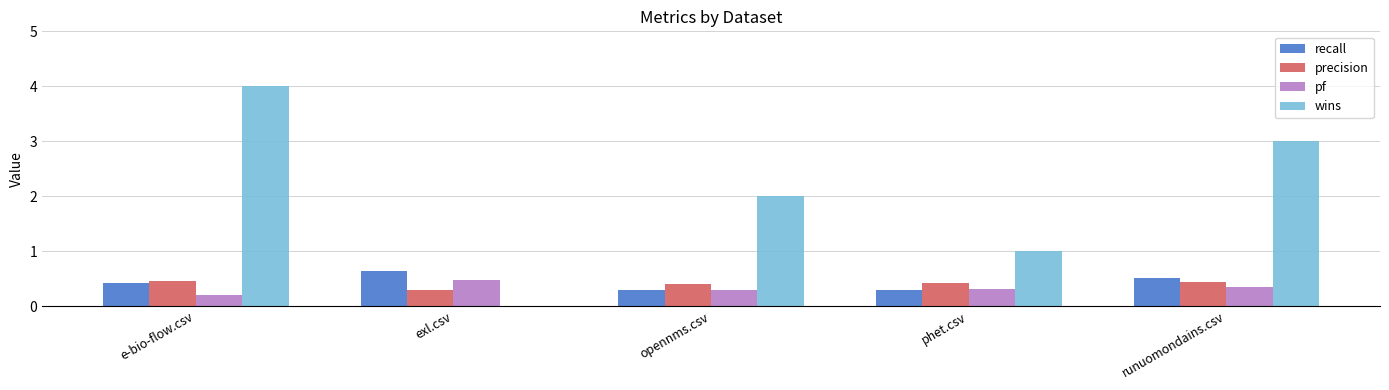

Is the value of recall at phet.csv greater than the value of pf at runuomondains.csv?

No